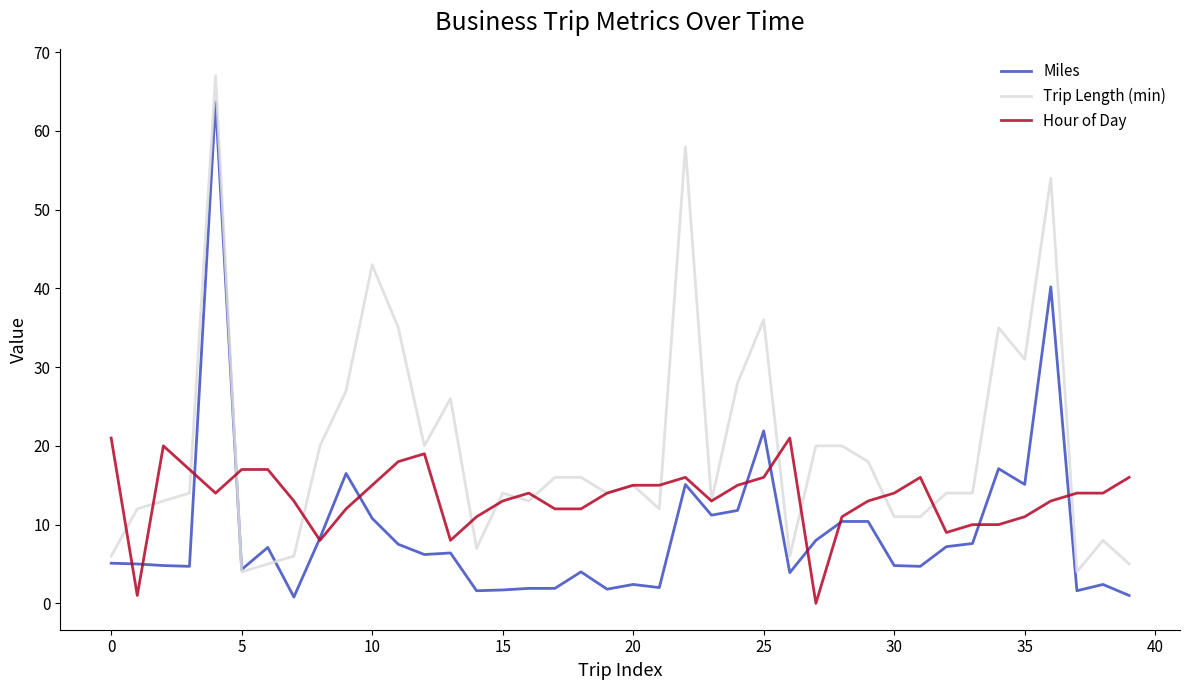

What is the maximum value for Hour of Day?

21.0